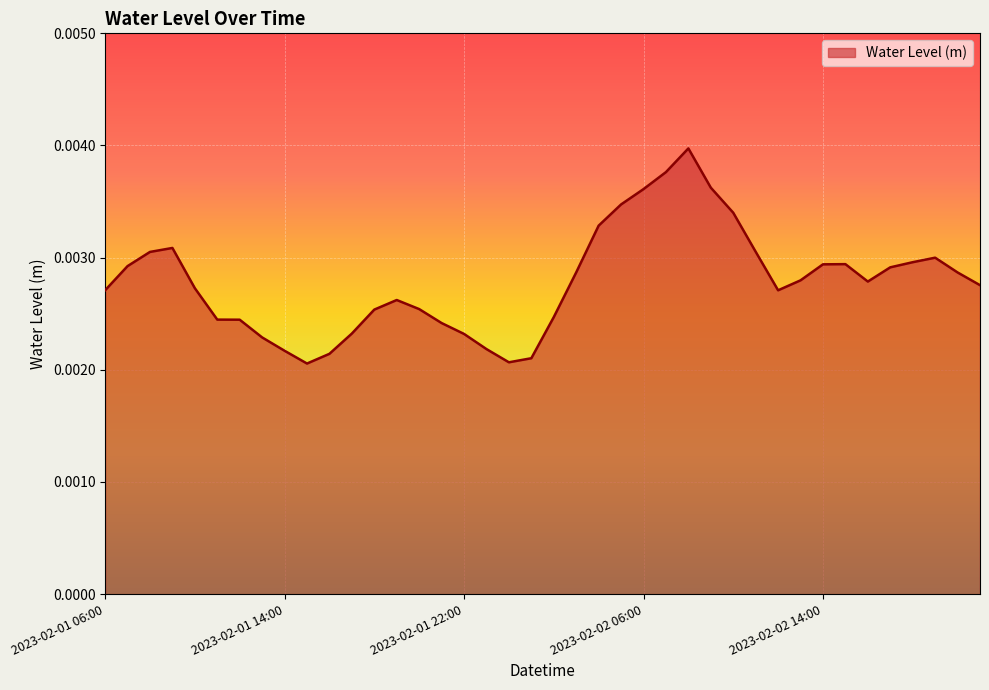

How many series are shown in this chart?

1